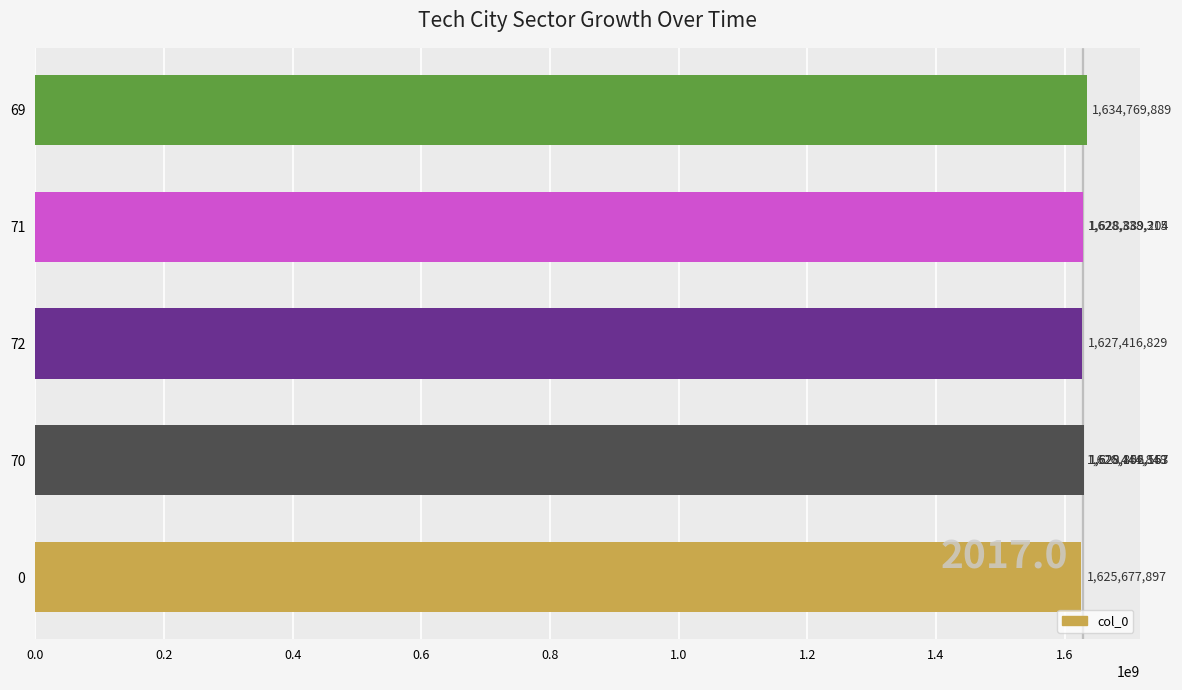

What is the value of the 1st bar from the left?

1625677897